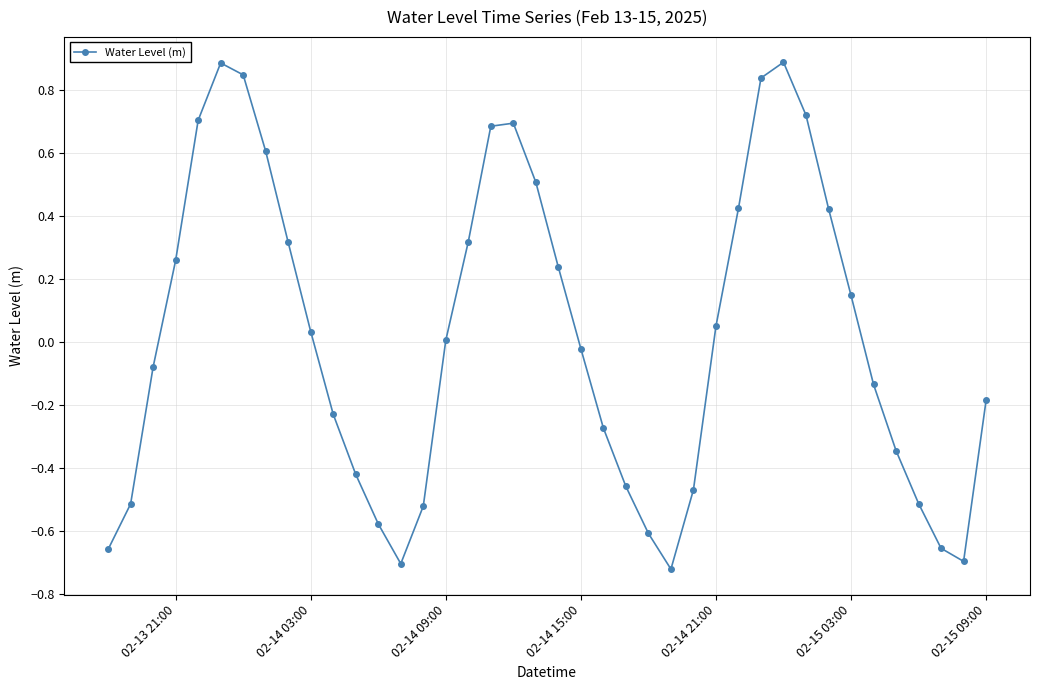

True or false: there are more than 2 points higher than both neighbors.

True